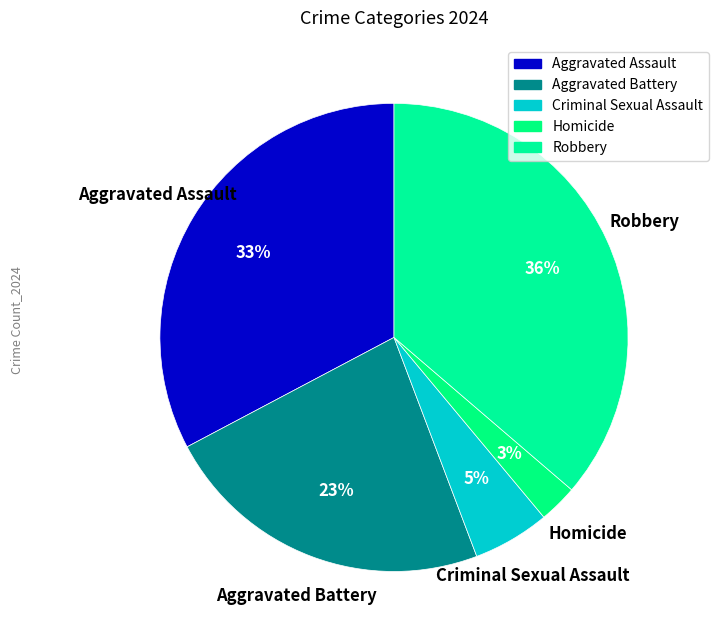

Which has a higher value, Criminal Sexual Assault or Aggravated Assault?

Aggravated Assault